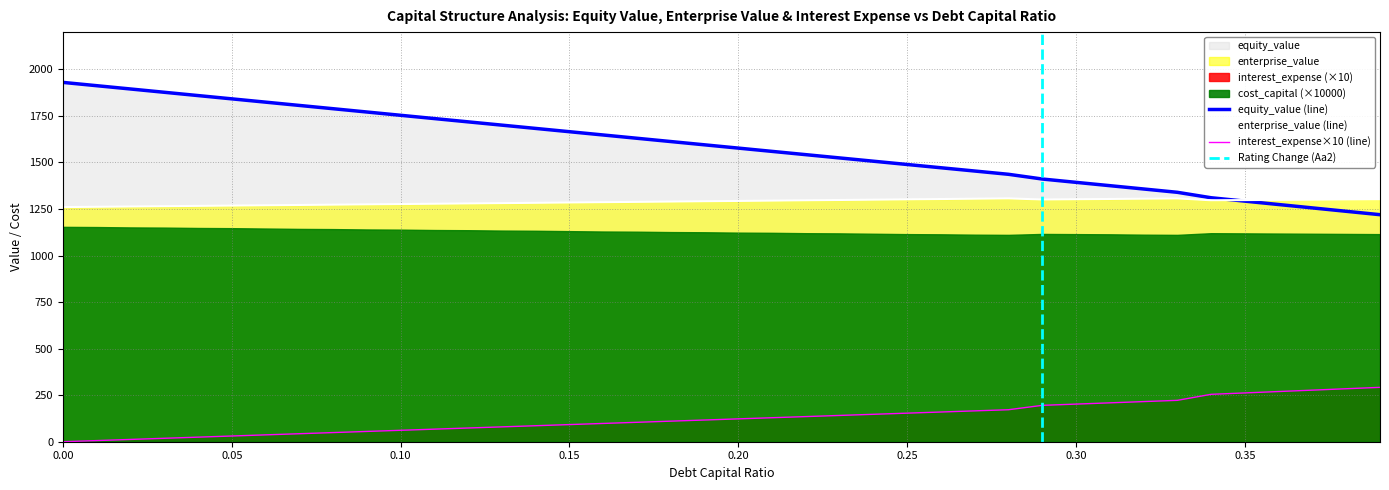

True or false: equity_value (line) and interest_expense×10 (line) intersect in this chart.

False